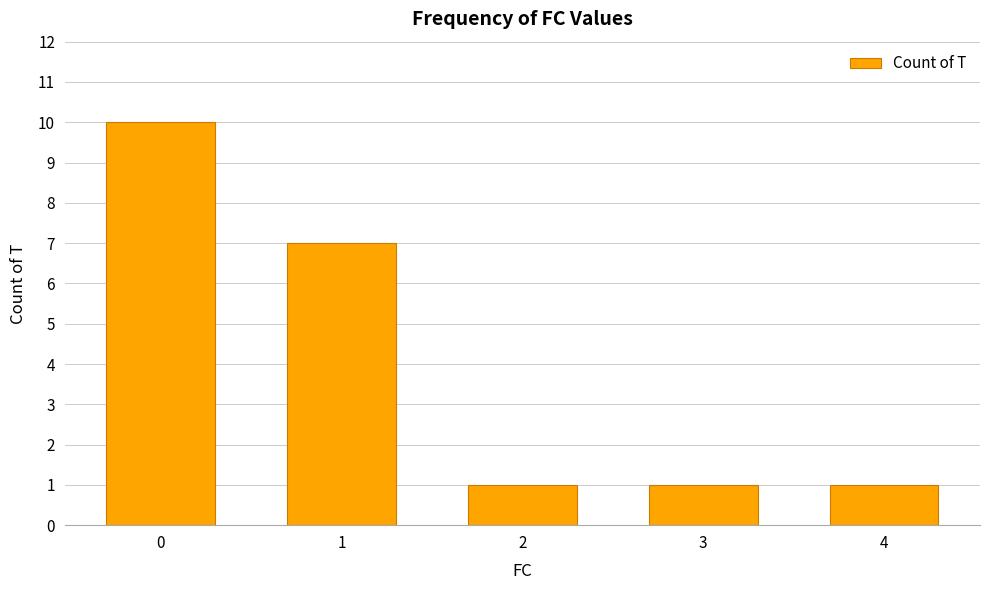

What is the greatest value displayed?

10